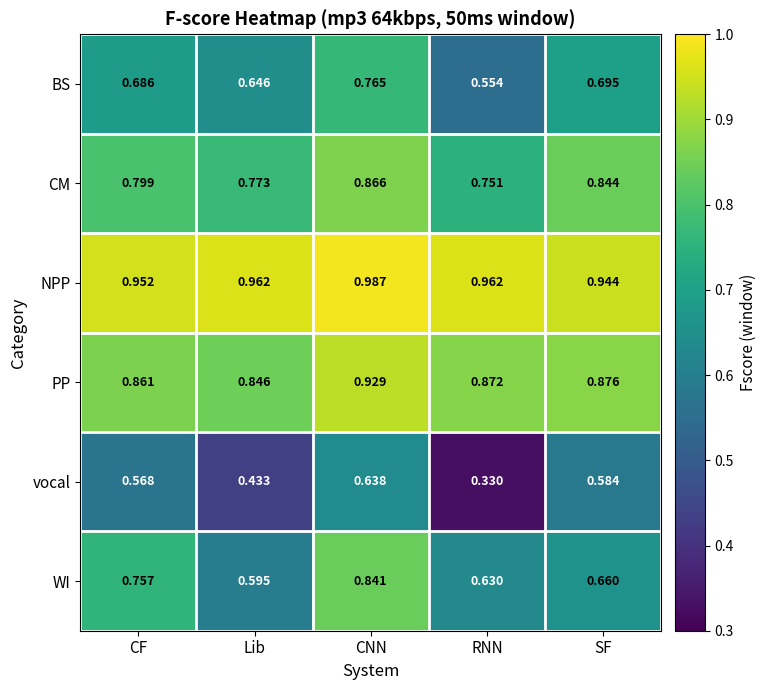

At which label is NPP closest to 0?

SF